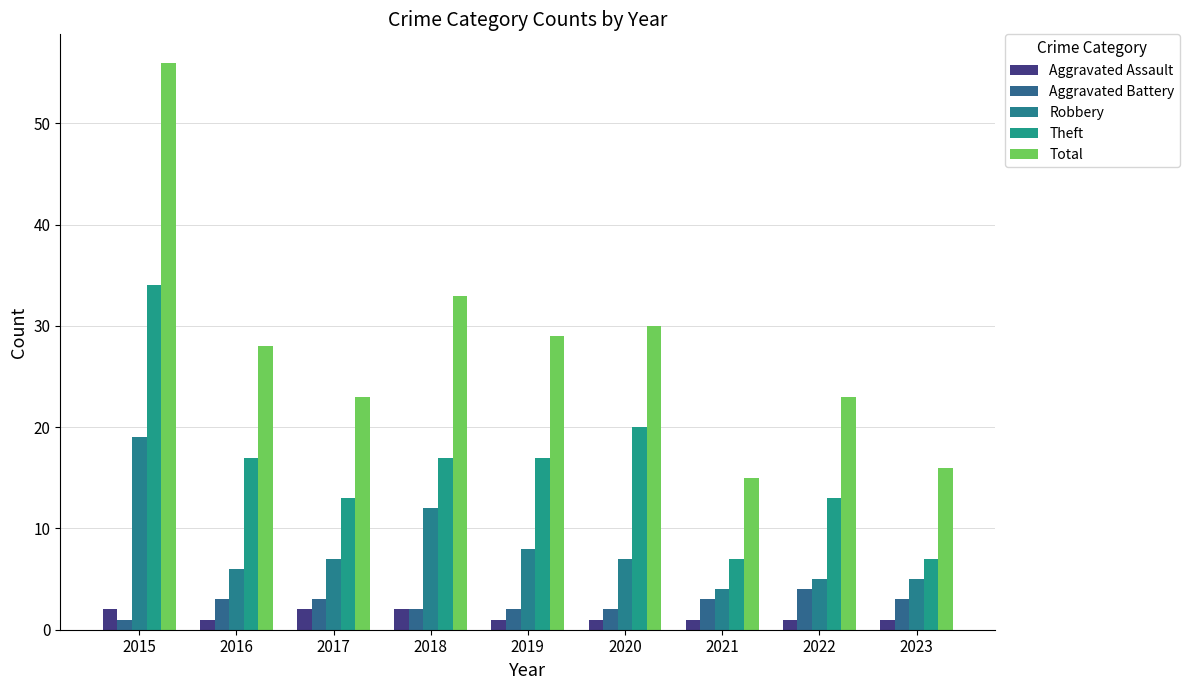

What is the maximum value for Robbery?

19